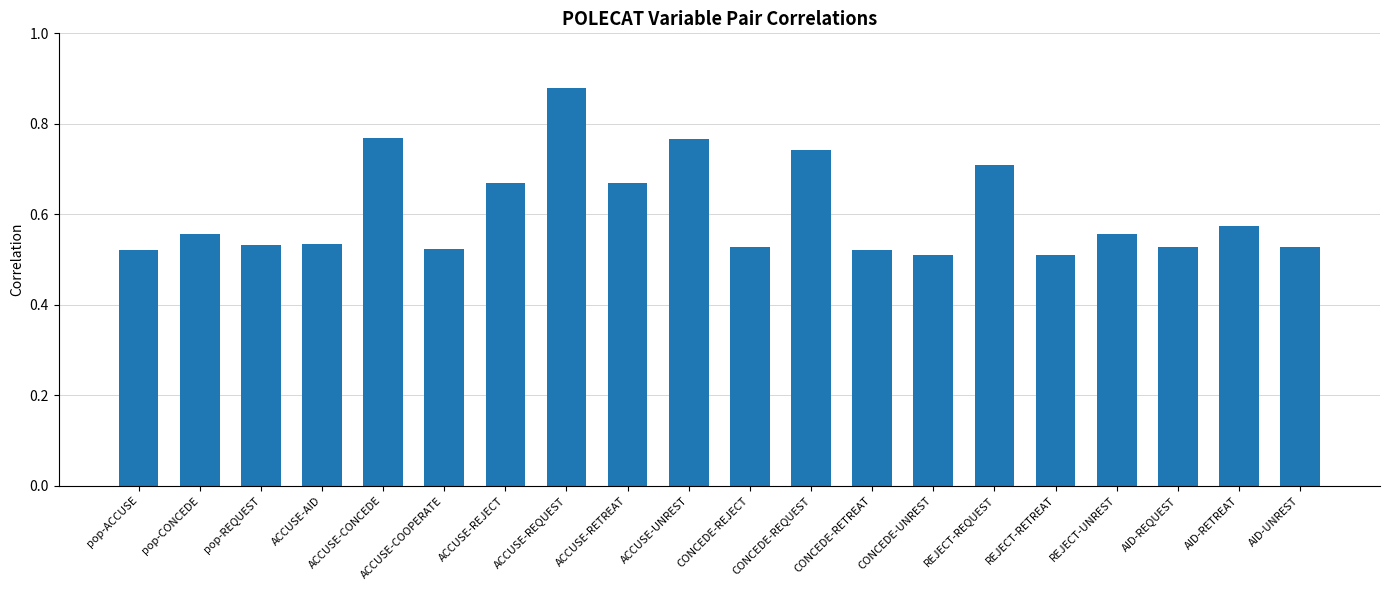

What is the sum of all values?

12.1